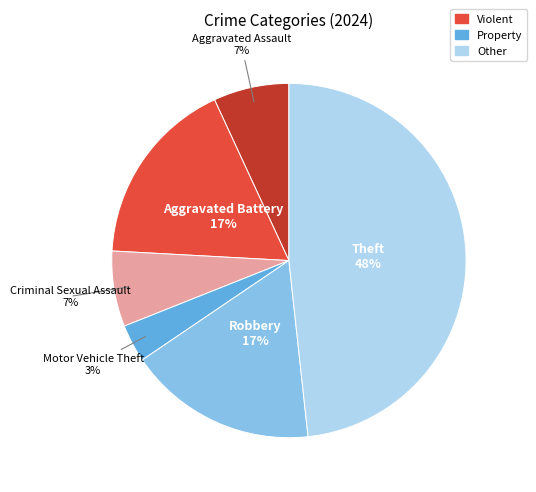

What is the largest slice in the pie chart?

Theft